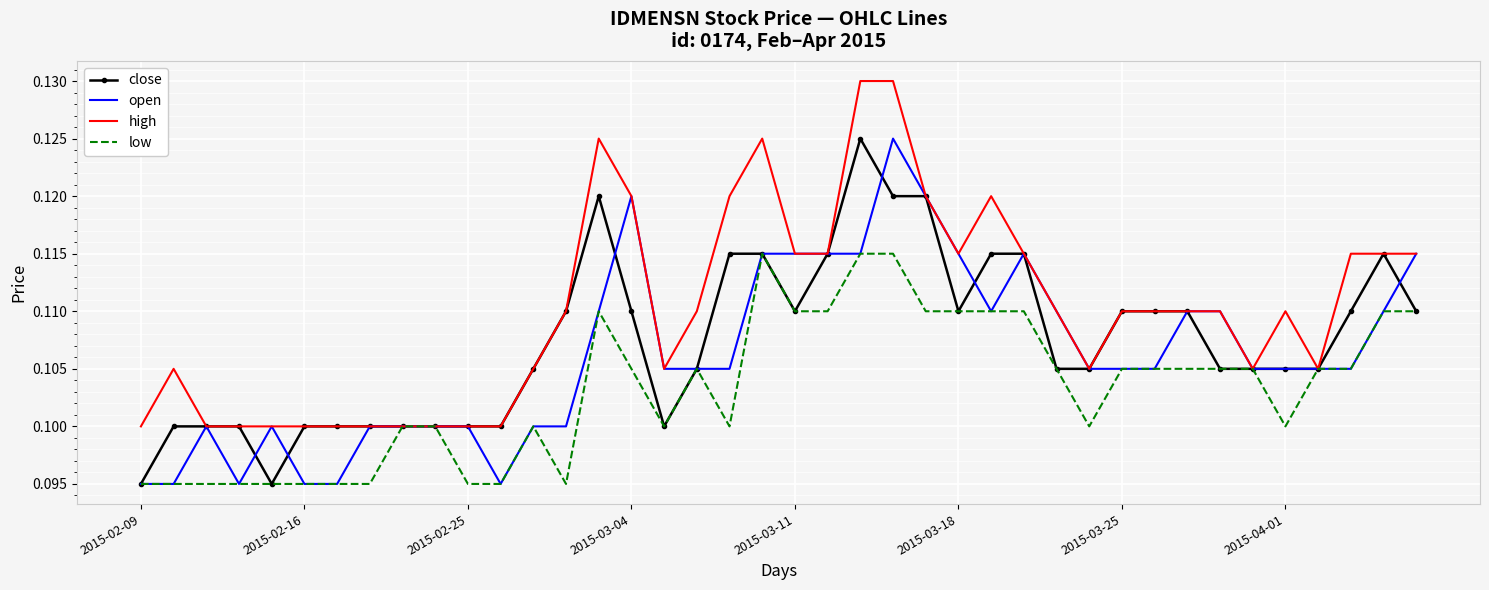

Which series has the largest total across all categories?

high